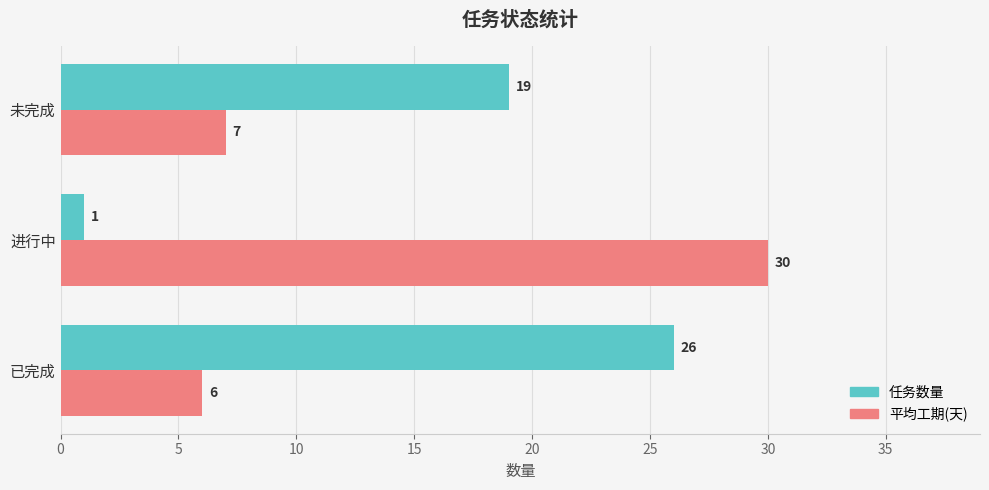

What is the sum of all 任务数量 values?

46